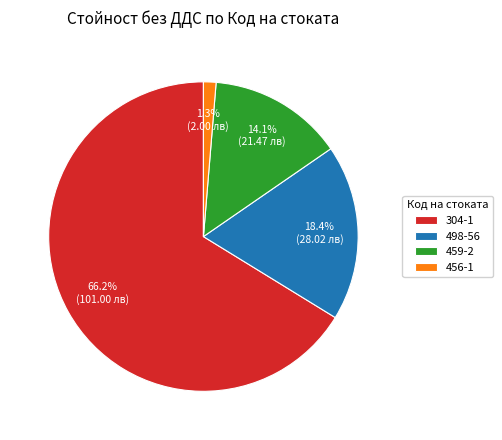

To the nearest percent, what is the difference between the largest and smallest slice percentages?

65%